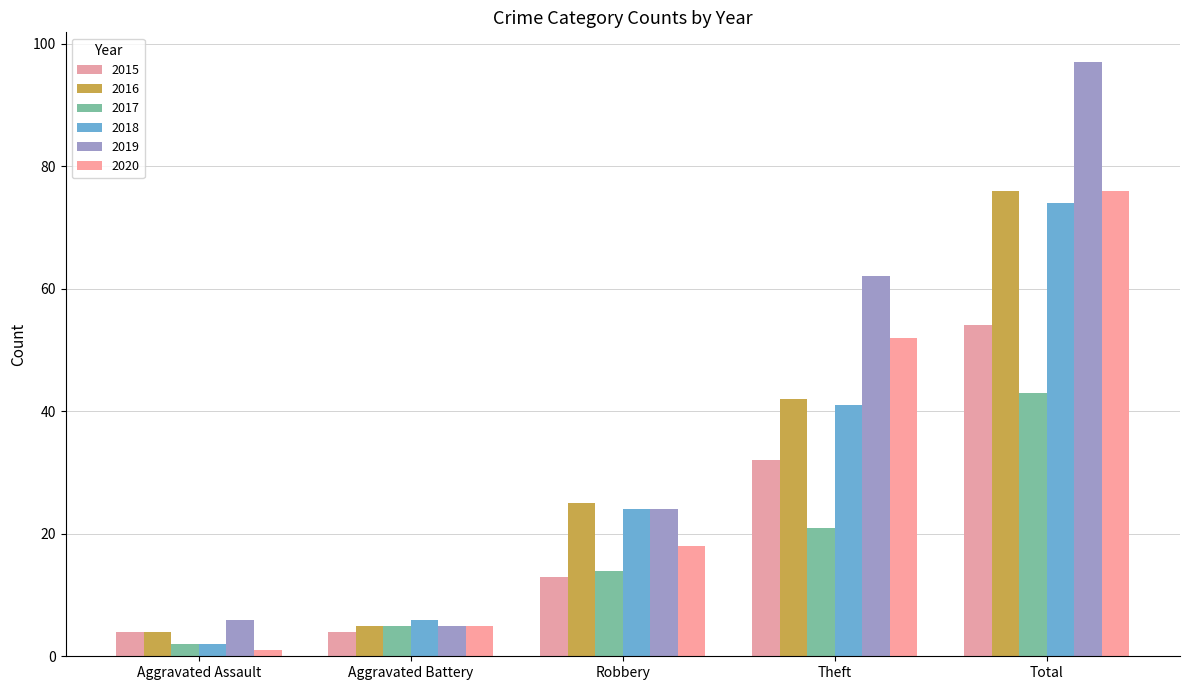

What is the spread (max minus min) of values at Robbery?

12